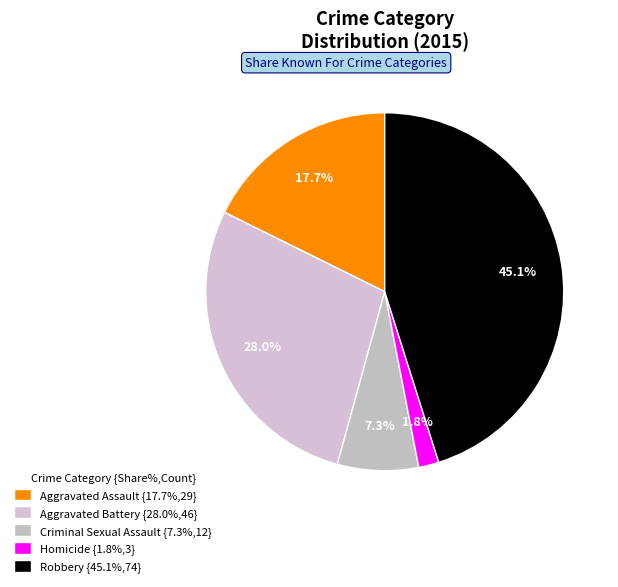

How many segments does this pie chart have?

5